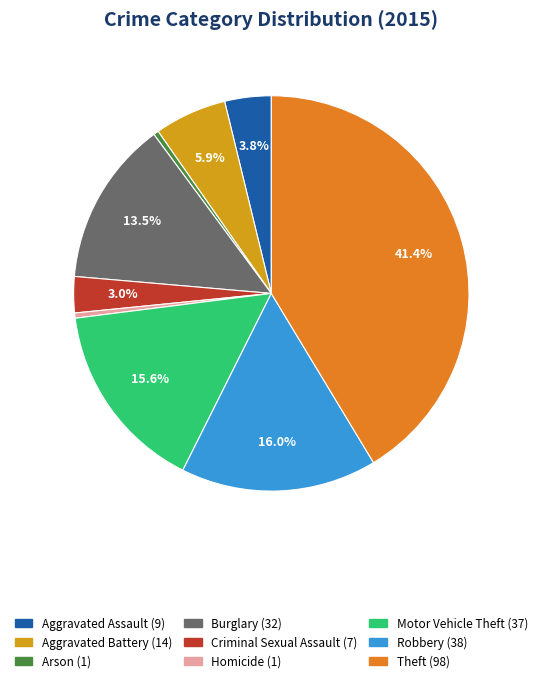

Is there a majority slice in this chart?

No